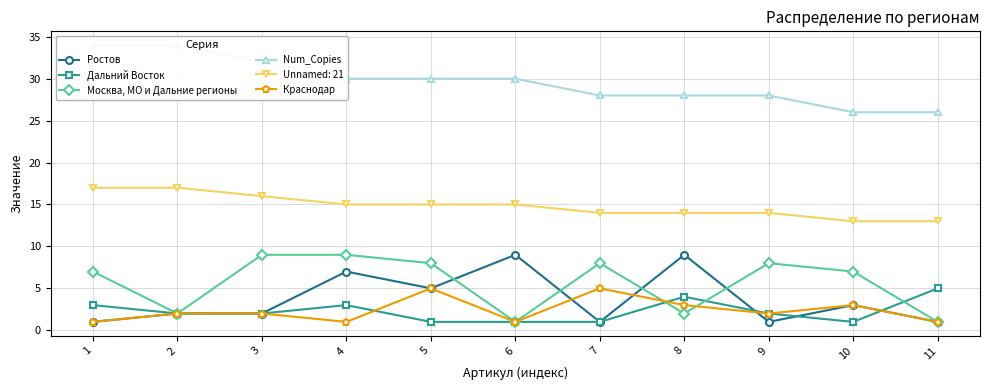

What is the value of the Num_Copies point at the 9th from the left?

28